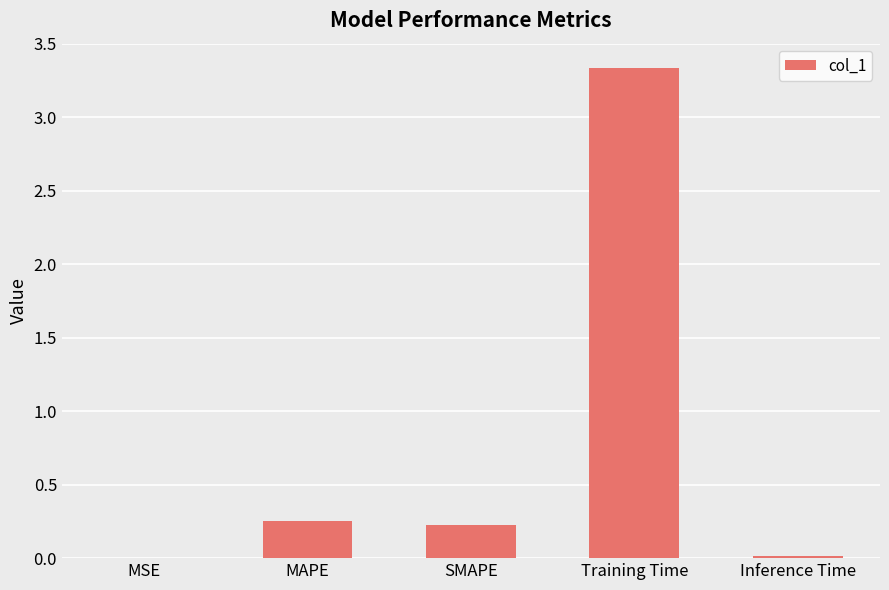

Are the bars horizontal?

No